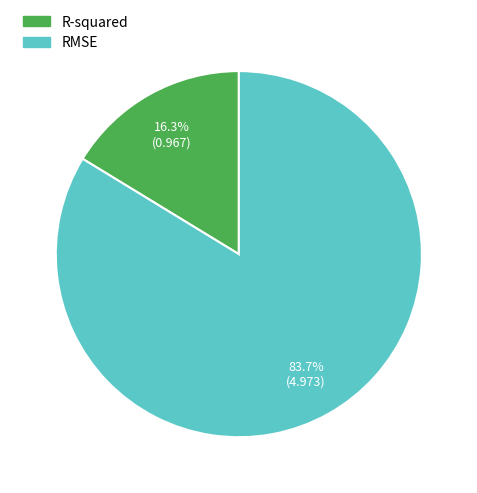

Which category accounts for the majority?

RMSE